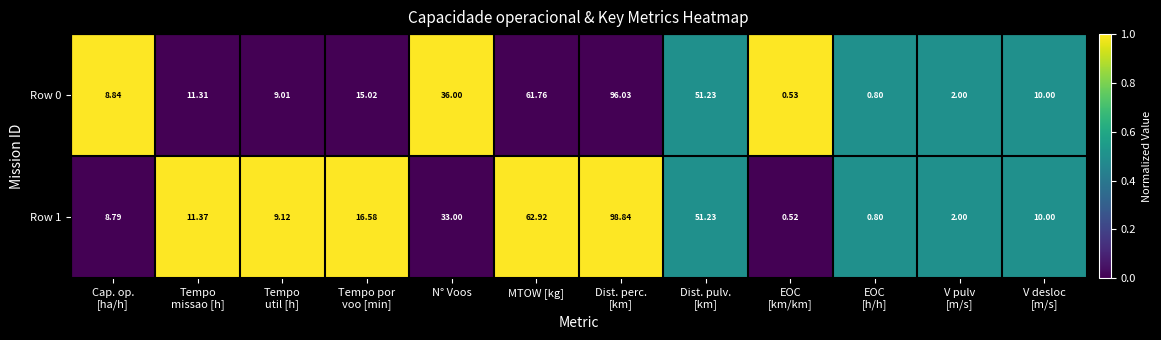

How many values in the Row 0 series are below 11?

6